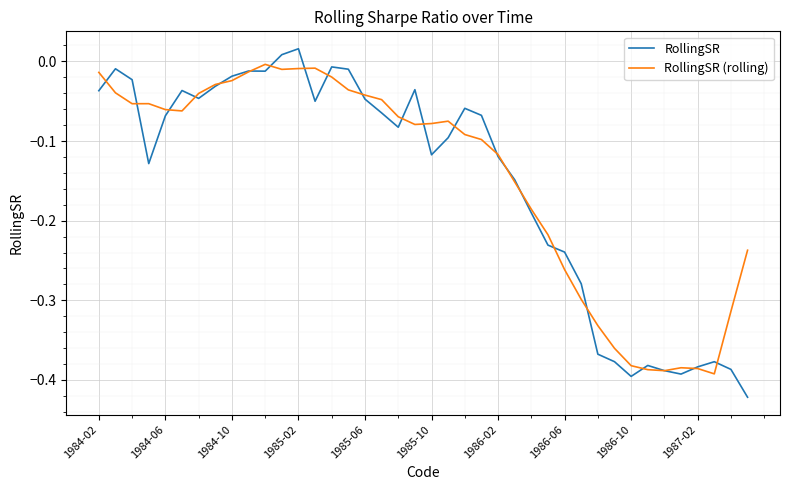

List the series in order of their peak value, highest first.

RollingSR, RollingSR (rolling)